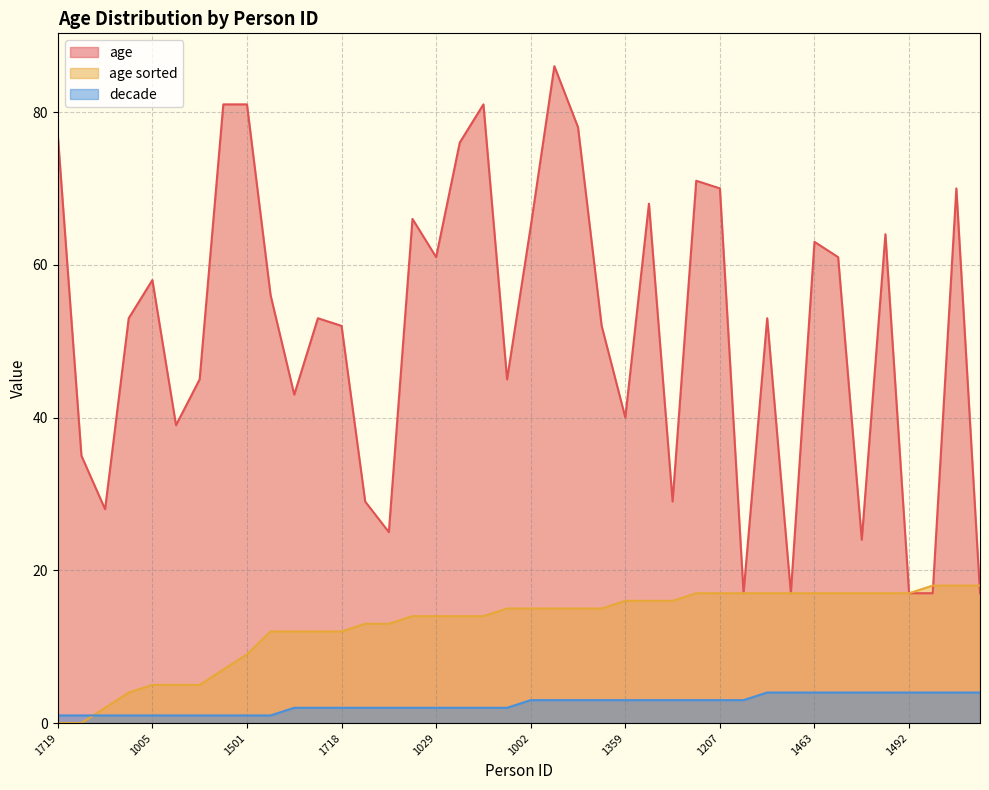

Between 974 and 1359, which series saw the biggest shift?

age